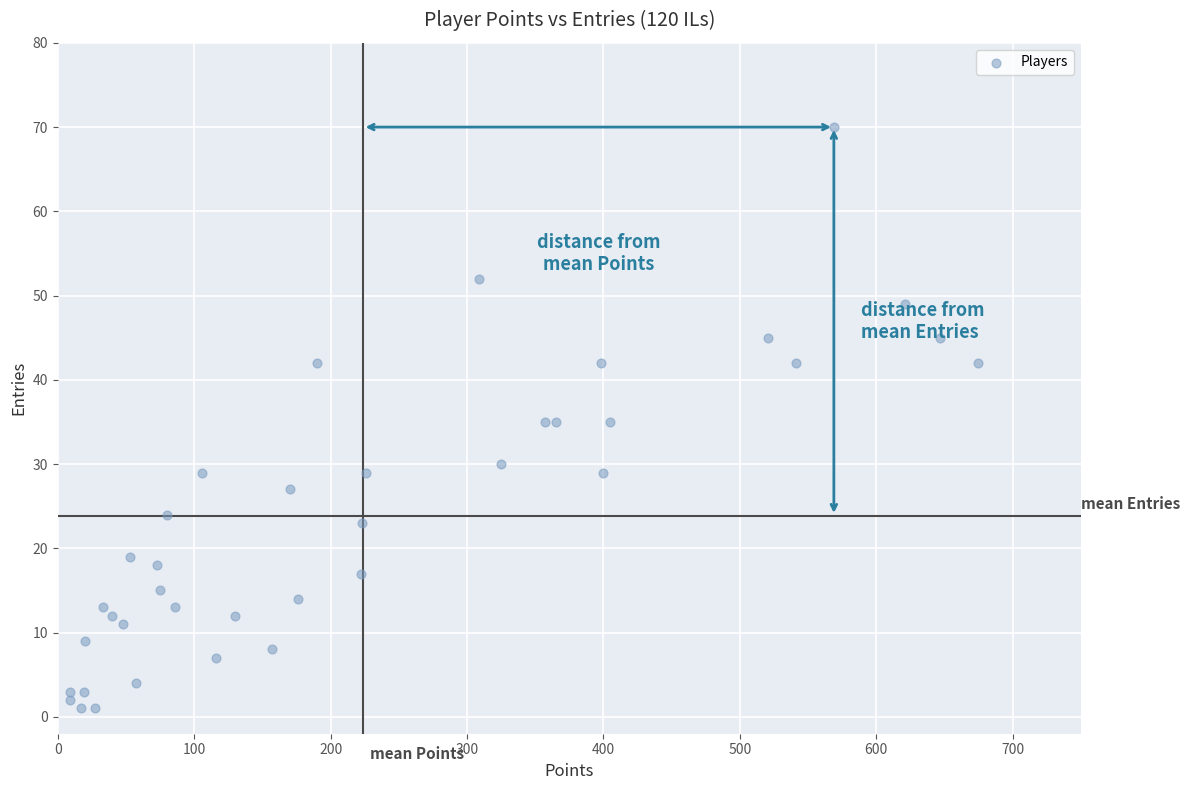

What is the range of X values (max minus min)?

666